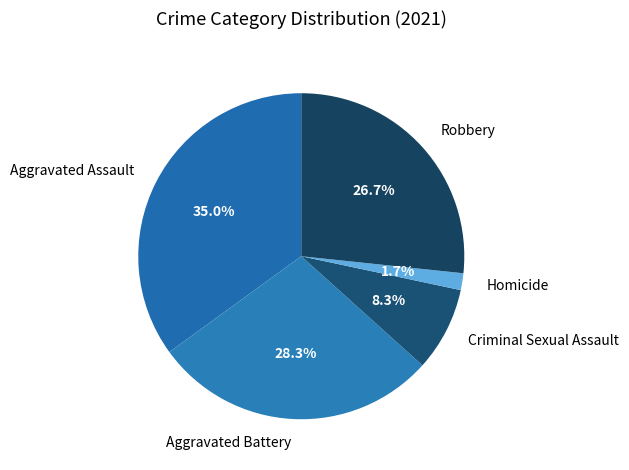

To the nearest percent, what percentage of the pie is Aggravated Assault?

35%